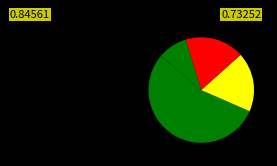

How many segments does this pie chart have?

4